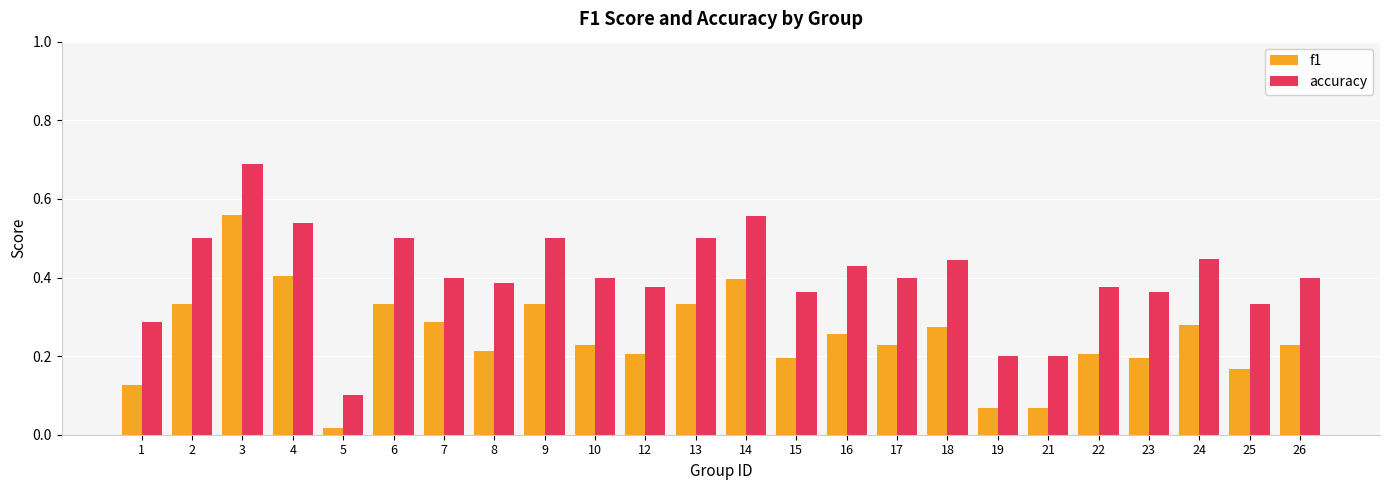

Count the number of data series in this chart.

2